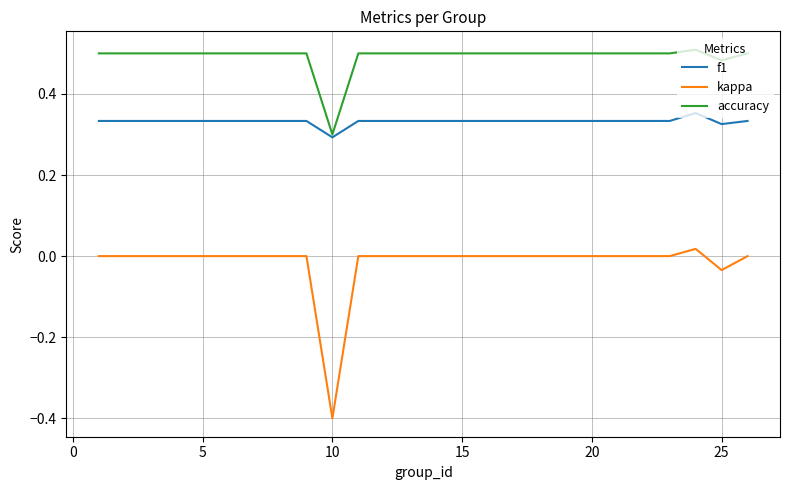

Which series has the largest range (max minus min)?

kappa